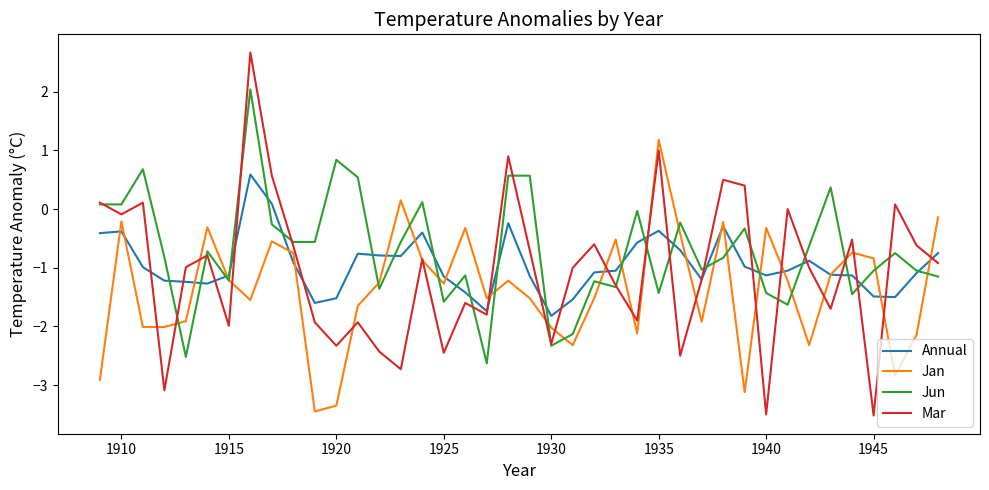

How many intersections are there between Jan and Jun?

19